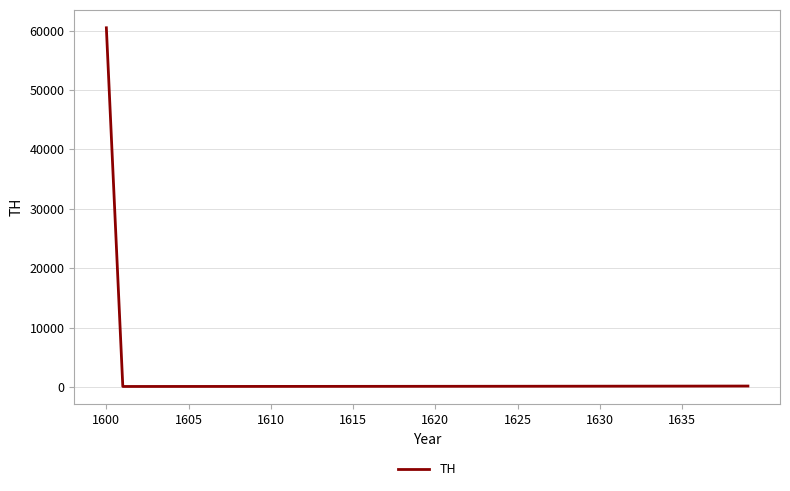

What is the difference between the maximum and minimum values?

60392.6